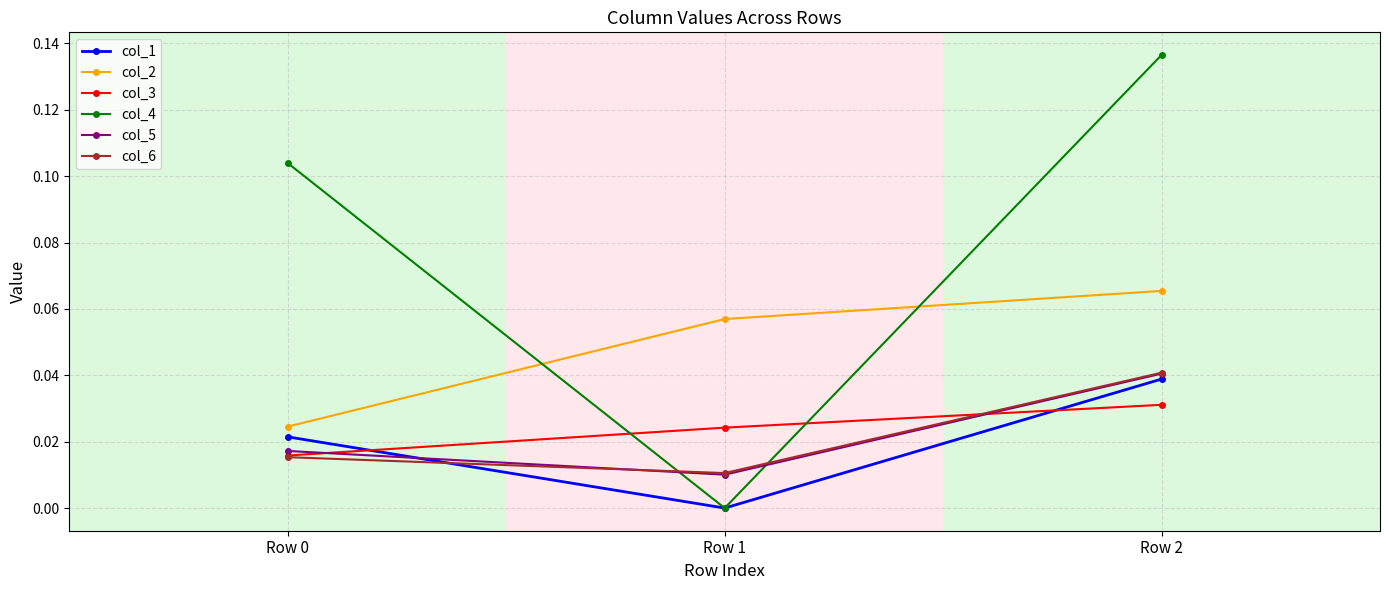

At which category does the chart reach its peak across all series?

Row 2